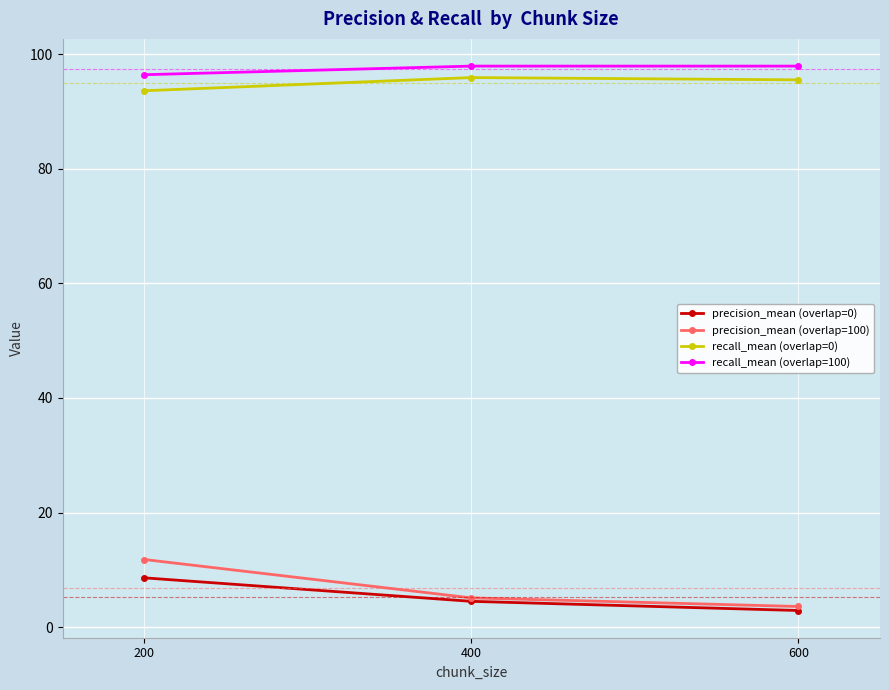

What is the value of the precision_mean (overlap=0) point at the 3rd from the left?

2.9